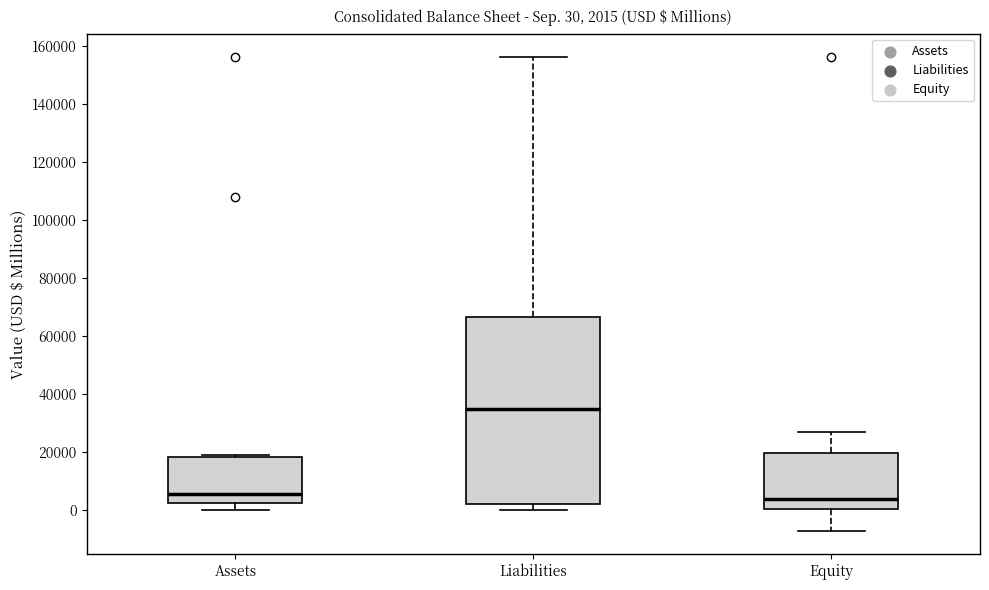

Which box is the tallest, from its lower edge to its upper edge?

Liabilities